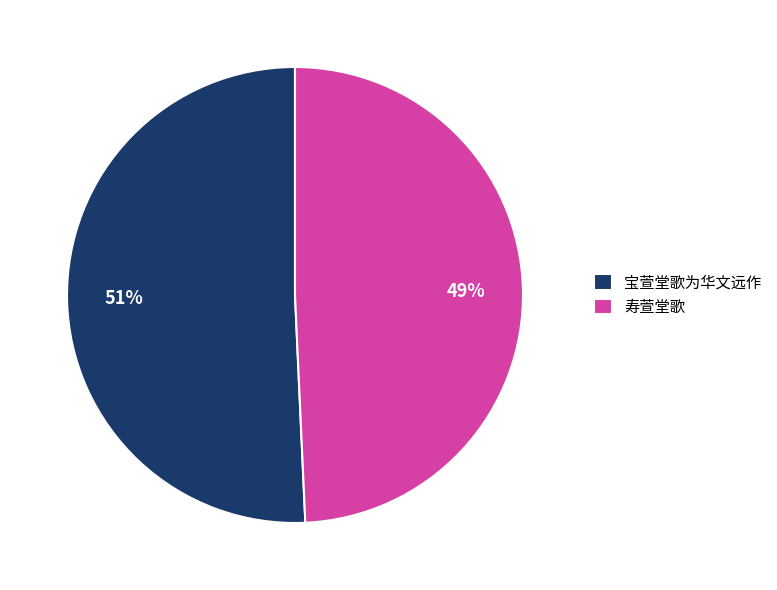

How many slices are in this pie chart?

2